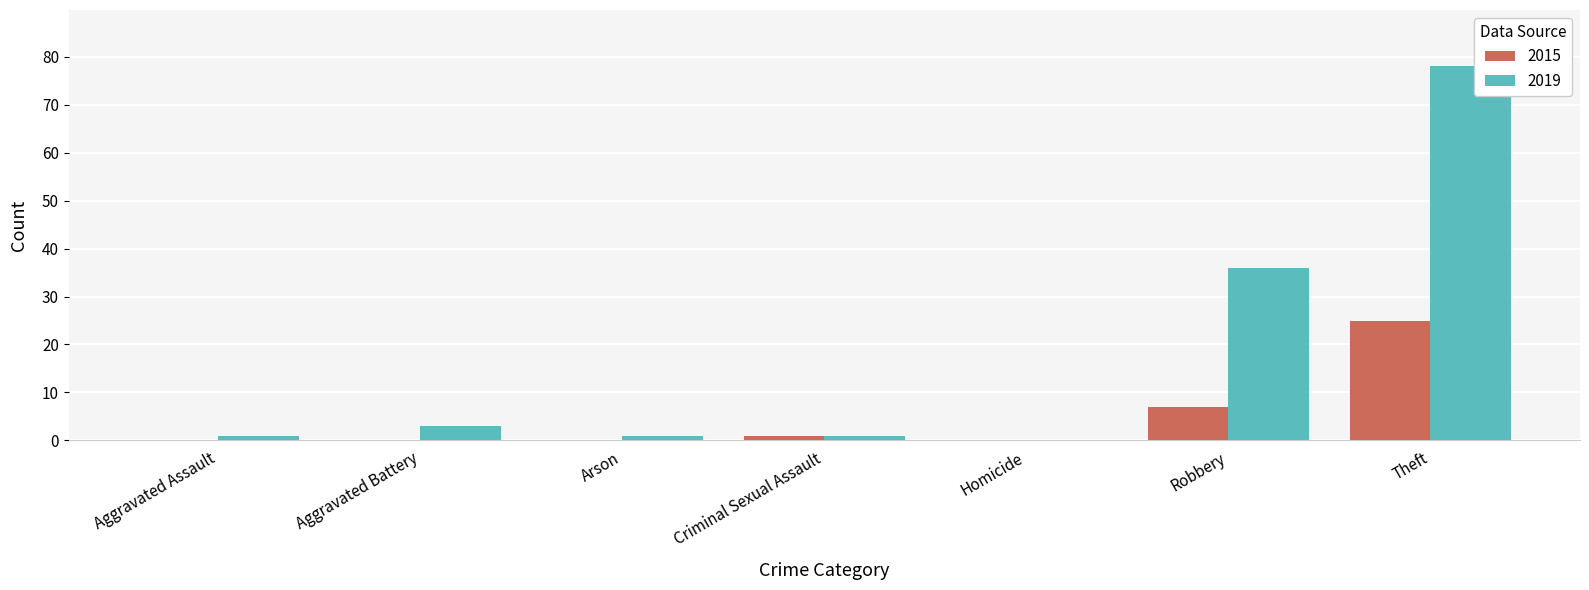

Are the bars horizontal?

No